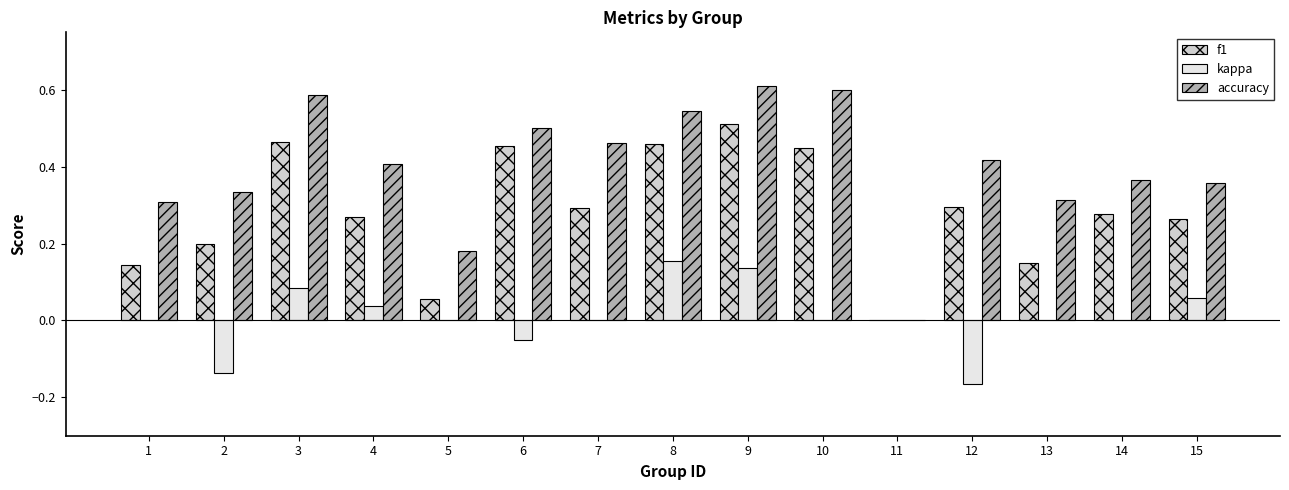

Is it true that kappa equals 0.0 at 11?

True